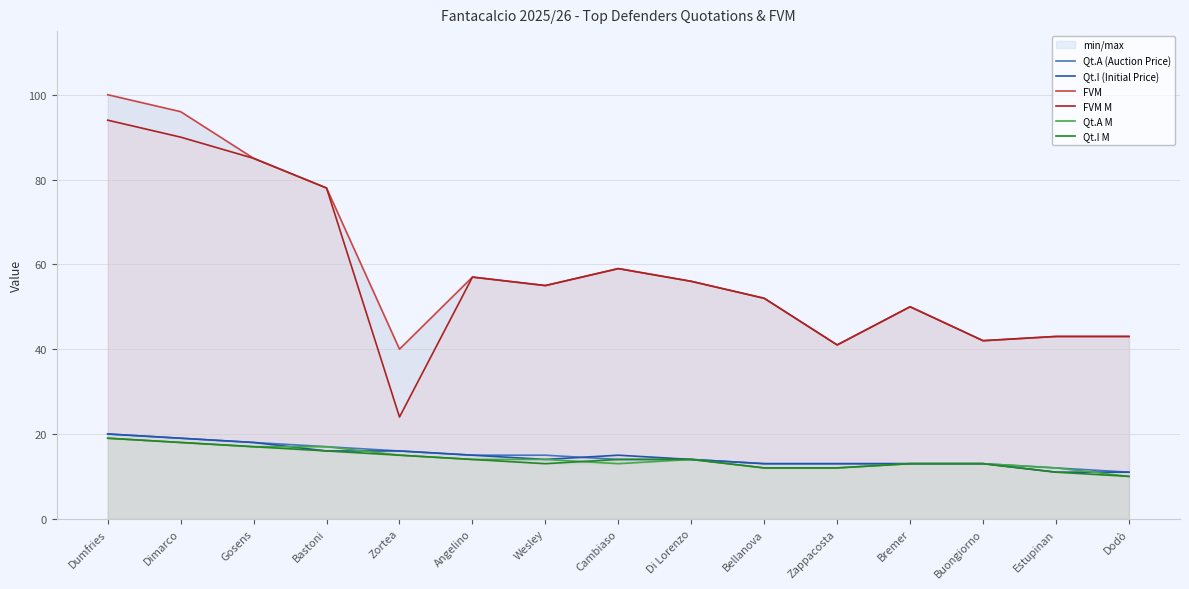

True or false: Qt.A M and Qt.A (Auction Price) intersect in this chart.

False